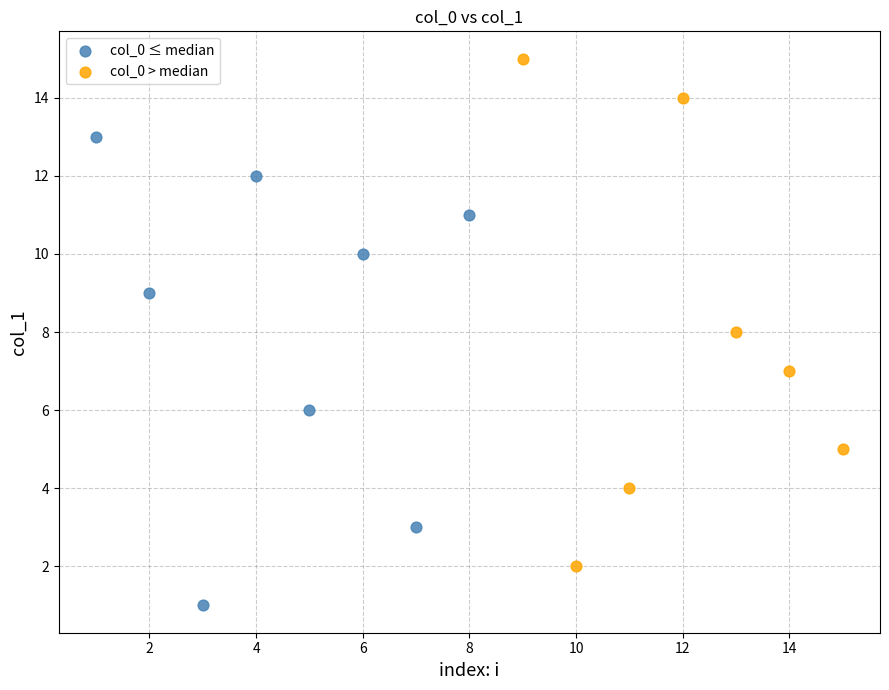

What are all the series names shown in the legend?

col_0 ≤ median, col_0 > median